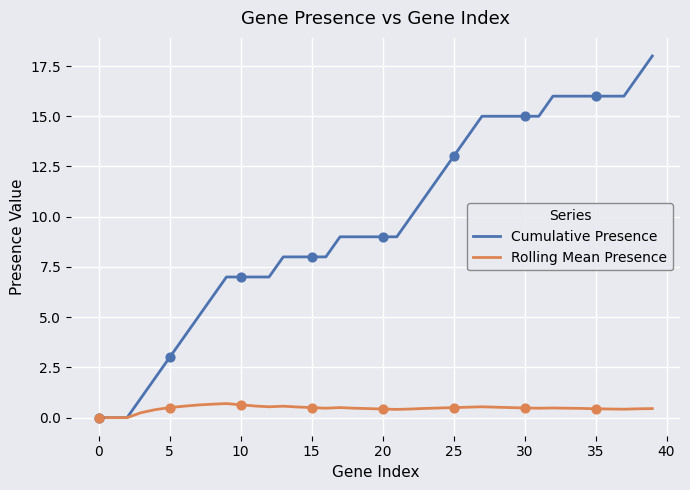

Which series has the largest total across all categories?

Cumulative Presence